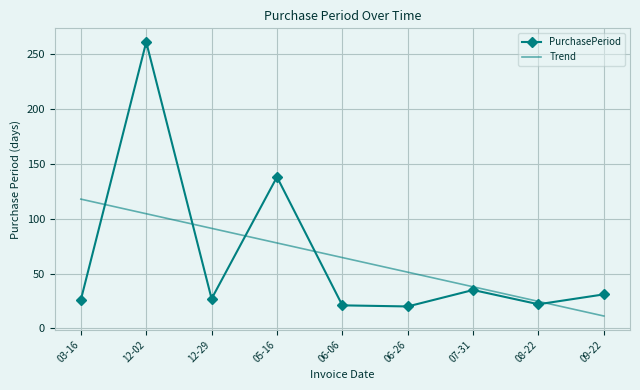

True or false: PurchasePeriod and Trend cross at least once.

True